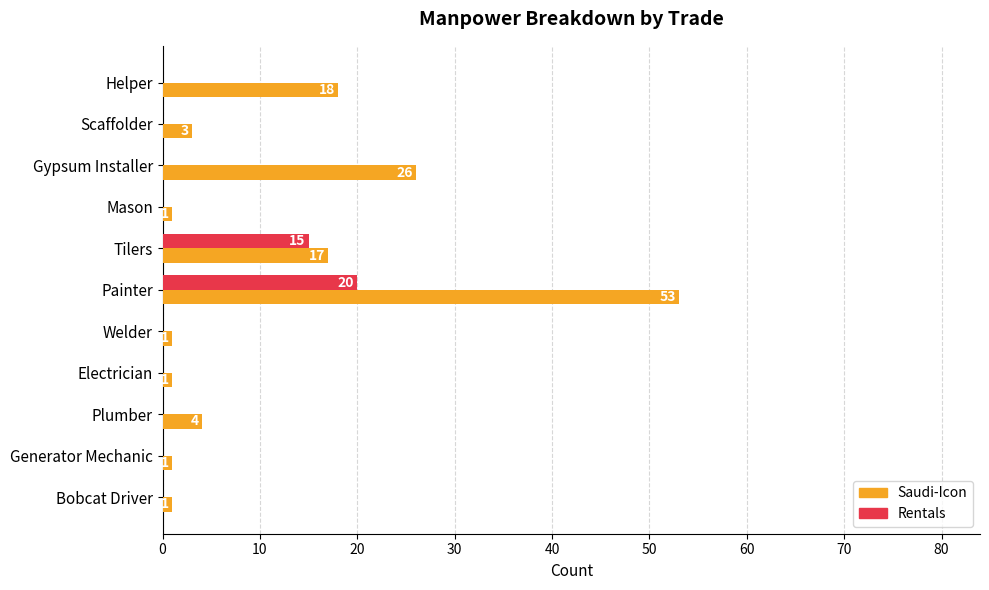

Between Electrician and Plumber, which series saw the biggest shift?

Saudi-Icon